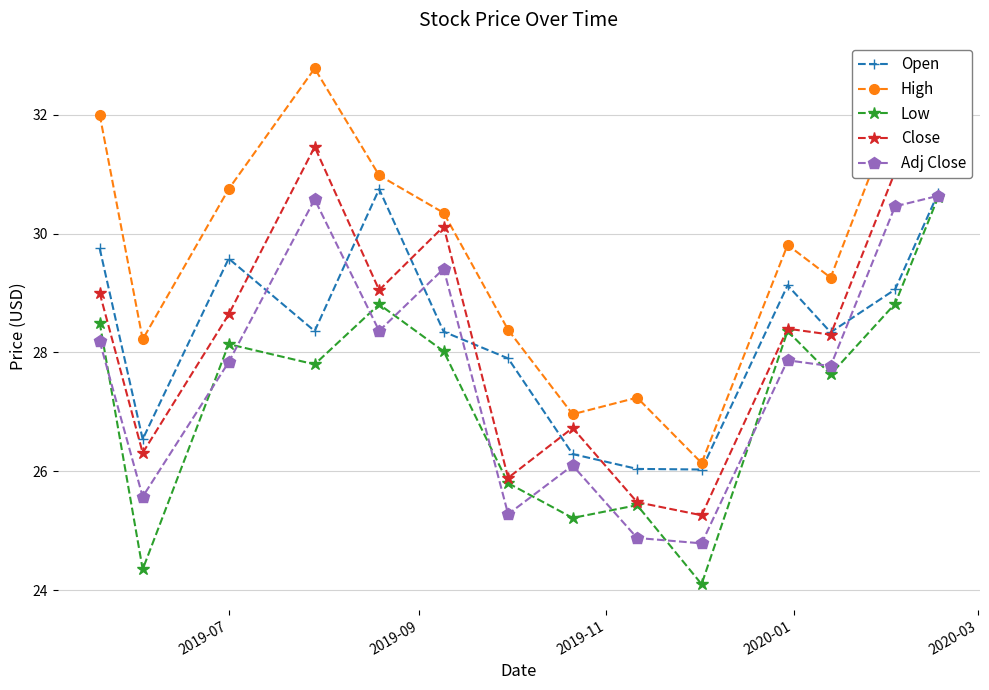

True or false: High and Adj Close intersect in this chart.

False